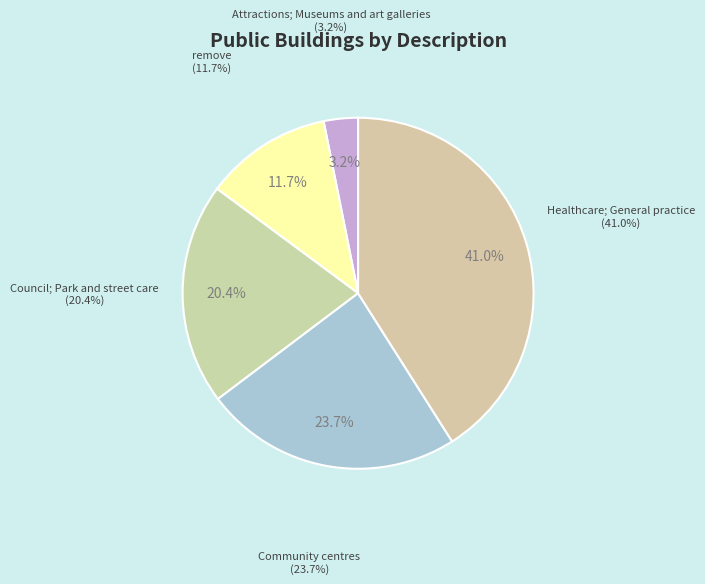

What portion of the pie excludes remove?

88.3%